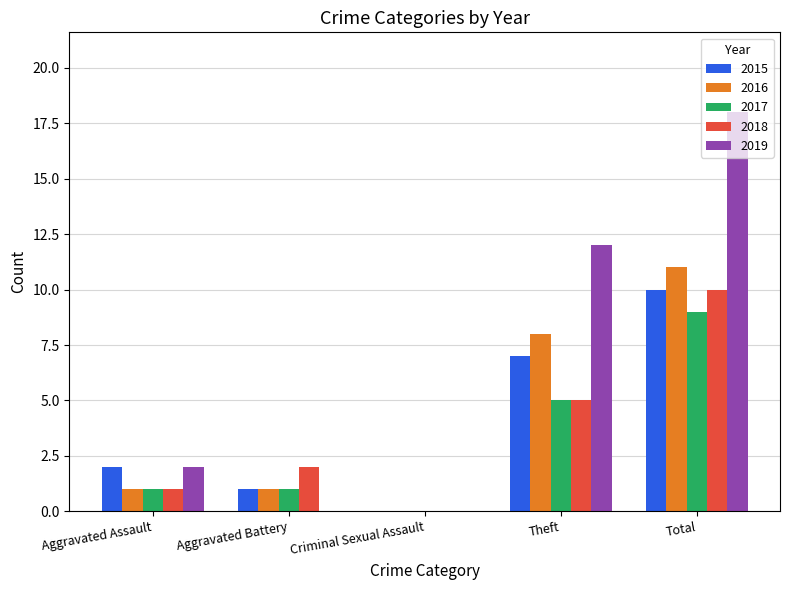

What is the sum of the 2017 values at Total and Criminal Sexual Assault?

9